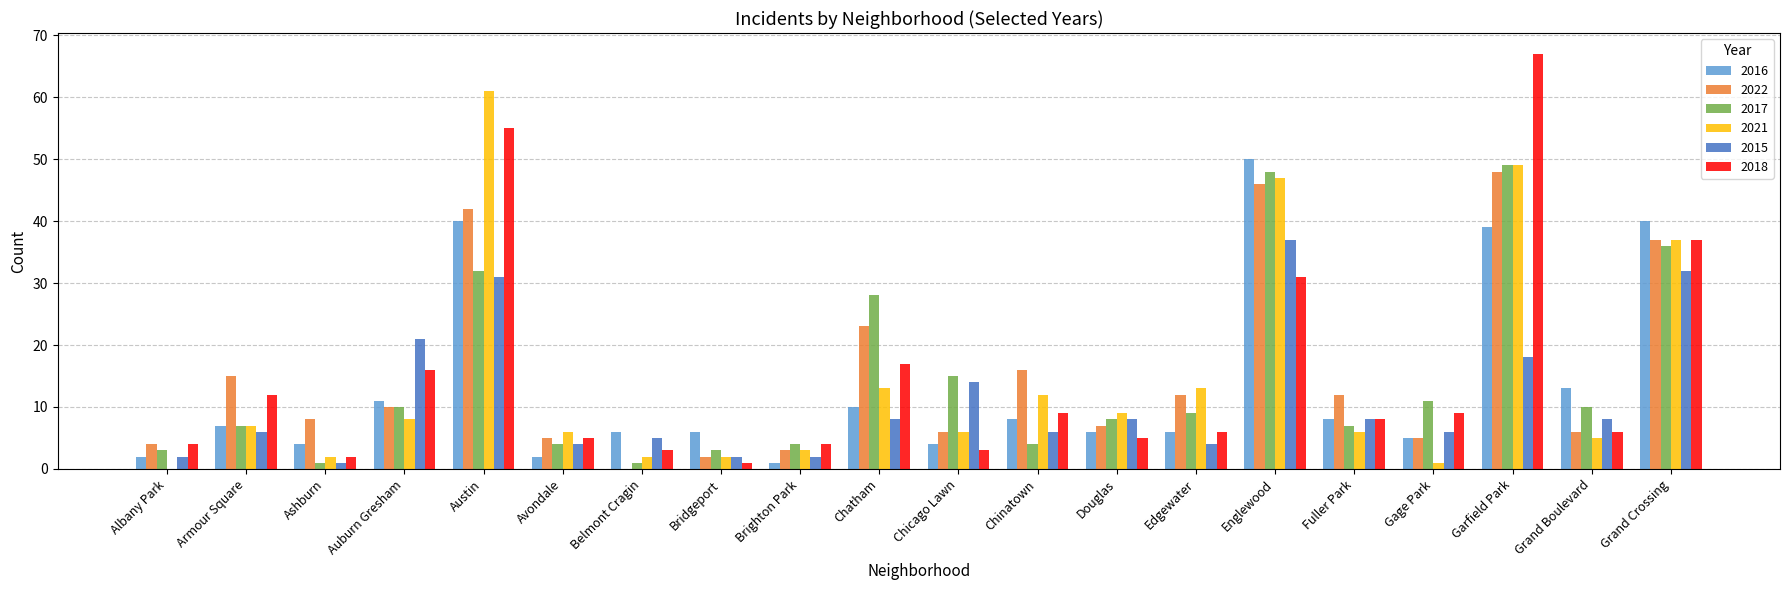

At which category is the sum across all series the highest?

Garfield Park